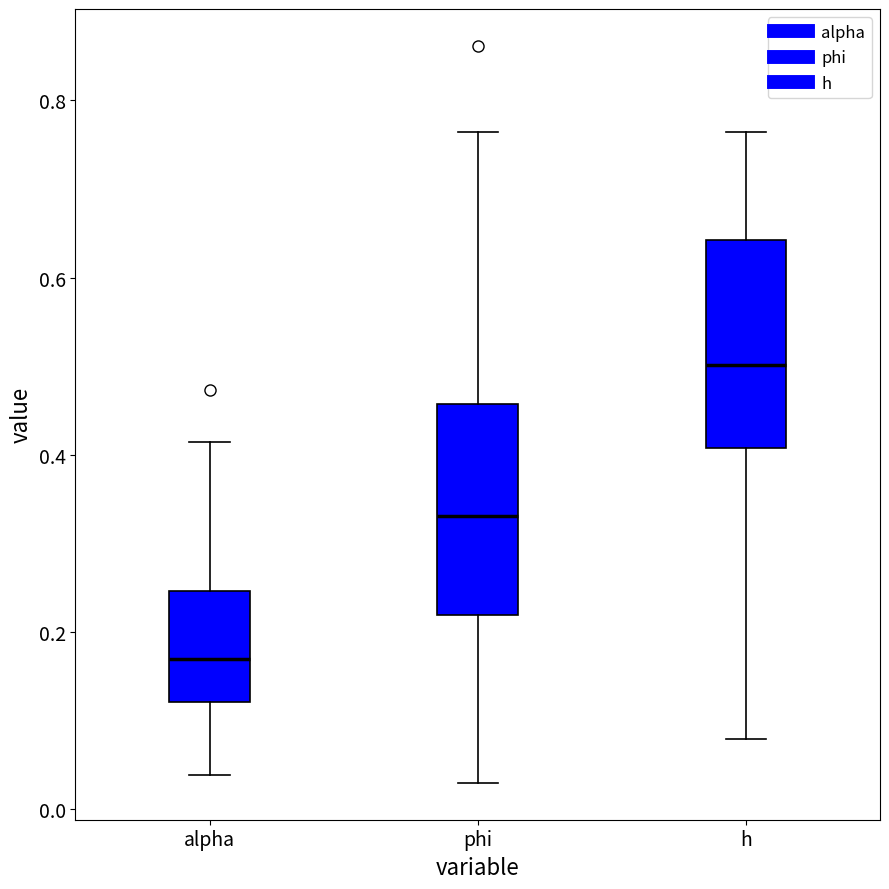

Where does the median line of the box for phi sit on the y-axis? The values are not printed on the chart, so give them approximately, as read against the axis.

0.34